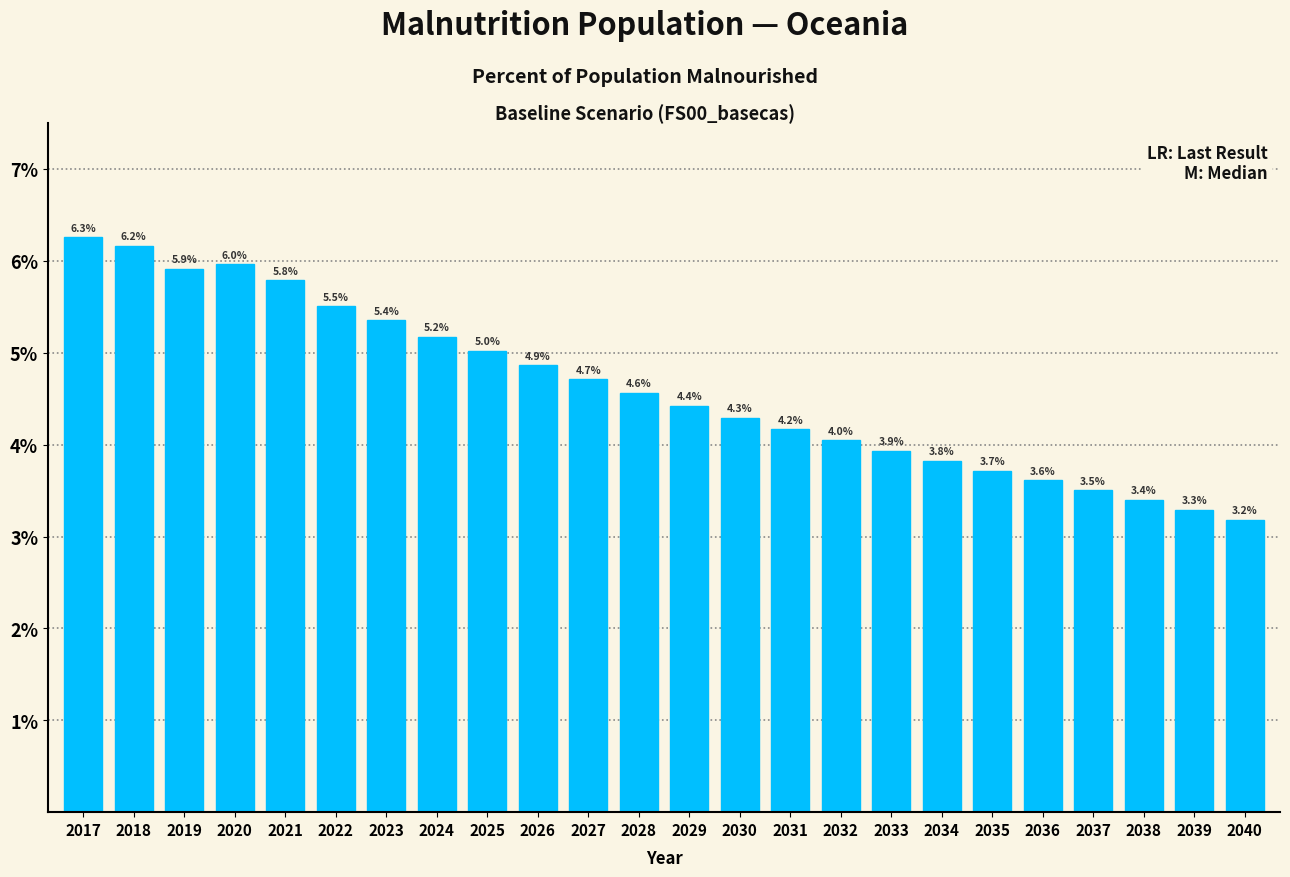

Reading left to right, transcribe all the data shown in this chart.

6.3	6.2	5.9	6.0	5.8	5.5	5.4	5.2	5.0	4.9	4.7	4.6	4.4	4.3	4.2	4.0	3.9	3.8	3.7	3.6	3.5	3.4	3.3	3.2